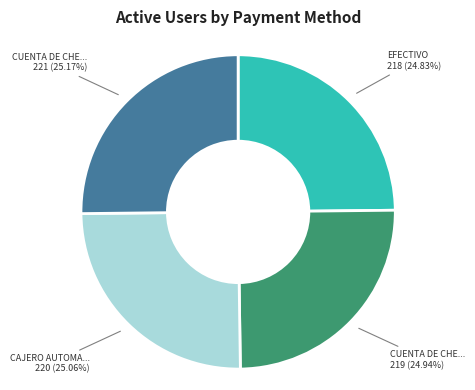

Is there any slice that represents more than half of the pie?

No